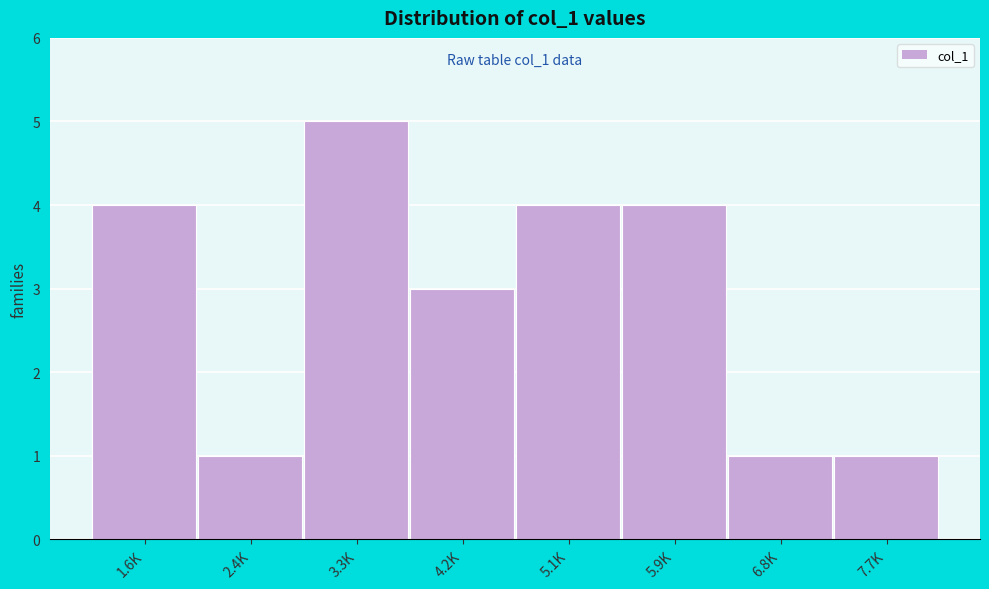

Reading right to left, extract all data points from this chart.

7.7K=1	6.8K=1	5.9K=4	5.1K=4	4.2K=3	3.3K=5	2.4K=1	1.6K=4